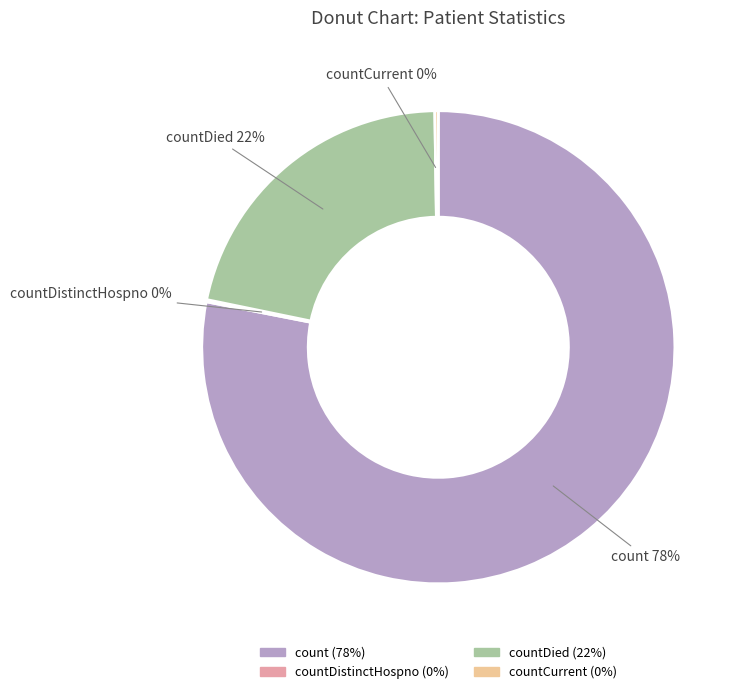

To the nearest percent, what is the difference between the largest and smallest slice percentages?

78%